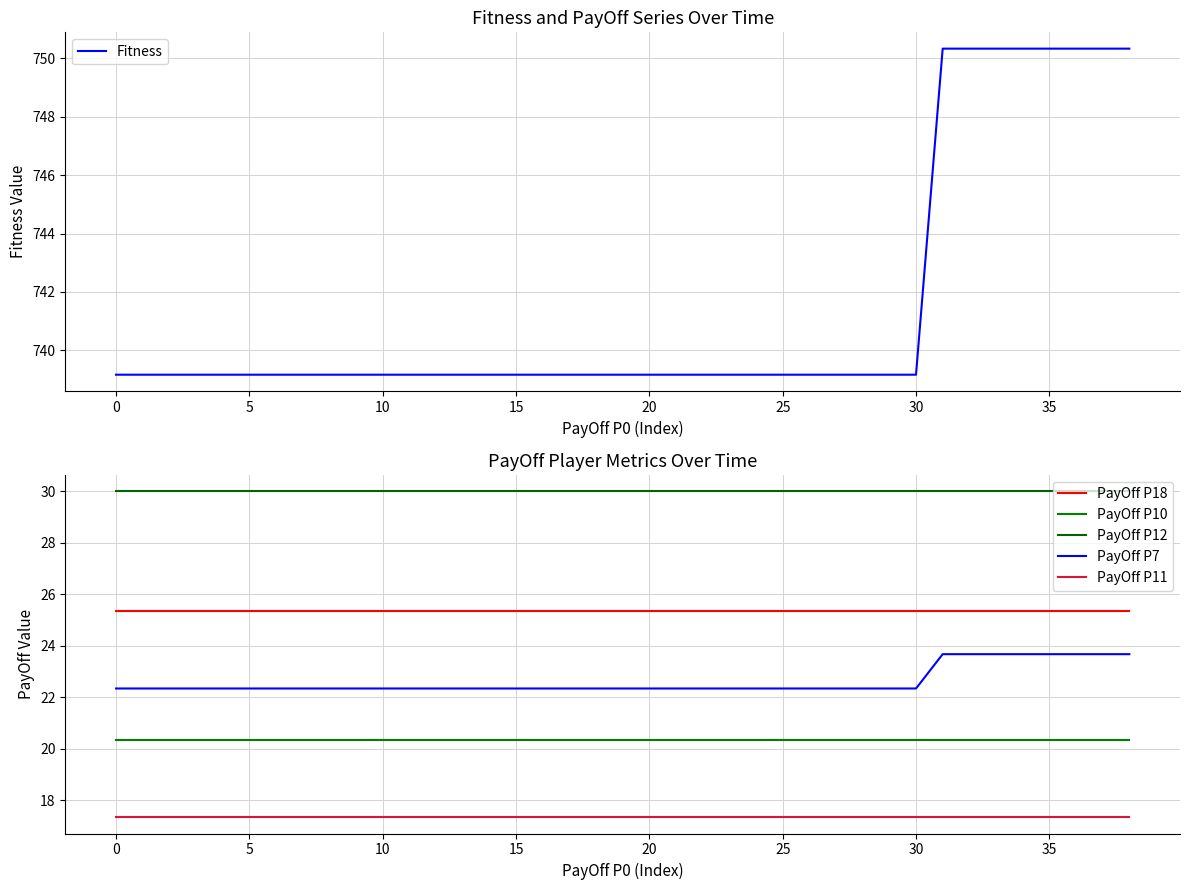

What is the minimum value for Fitness?

739.2